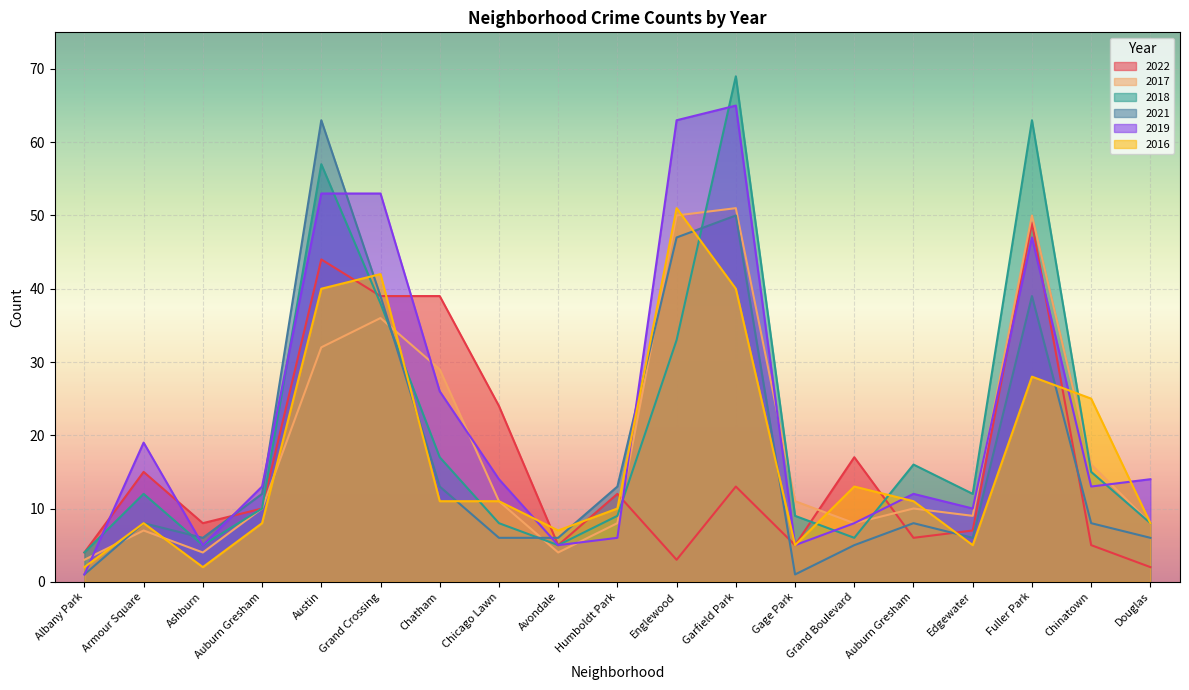

The 2017 series shows 10 at Auburn Gresham. True or false?

True